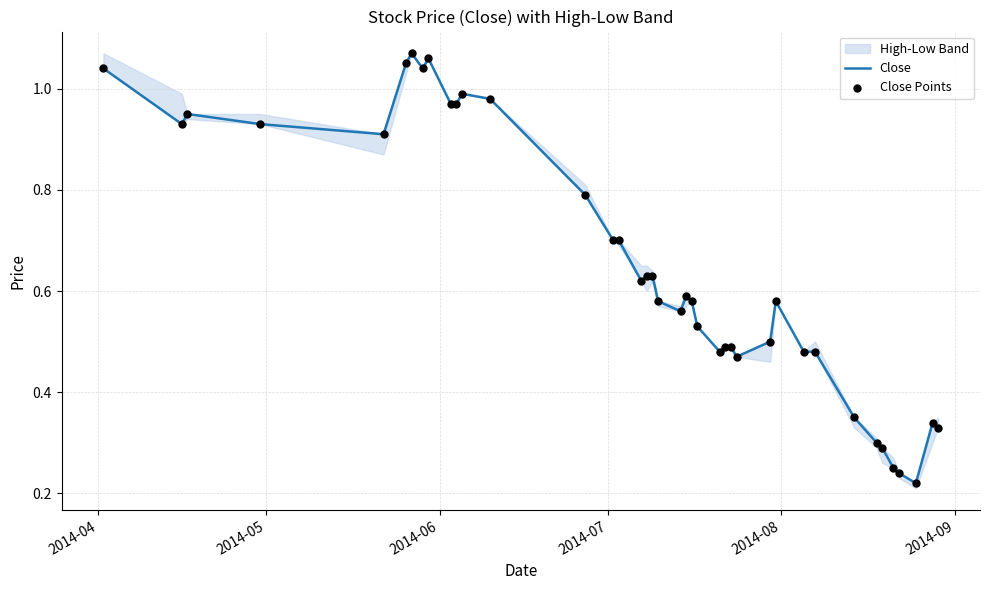

Which series has the largest total across all categories?

Close